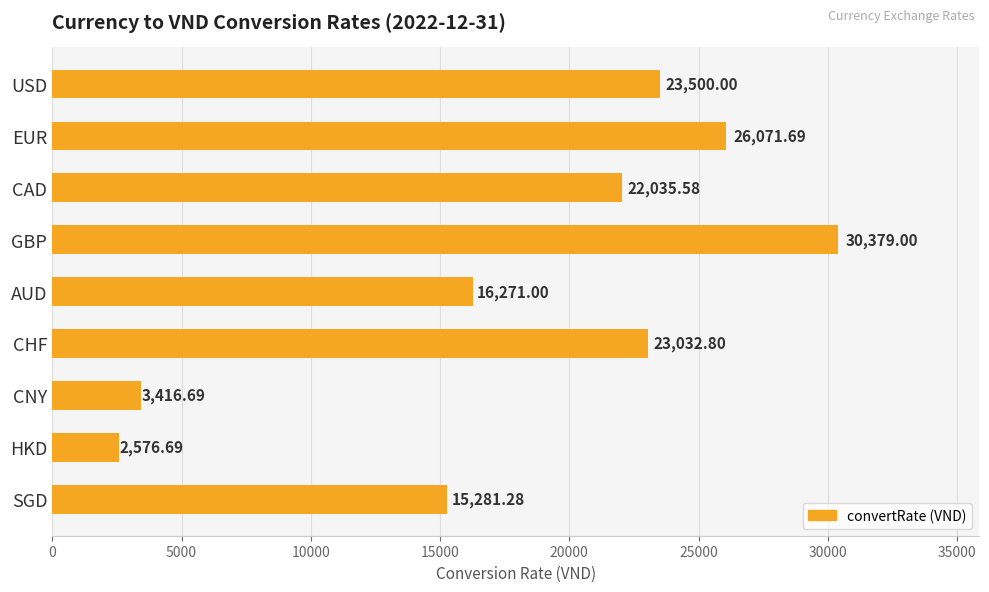

Count the number of data series in this chart.

1